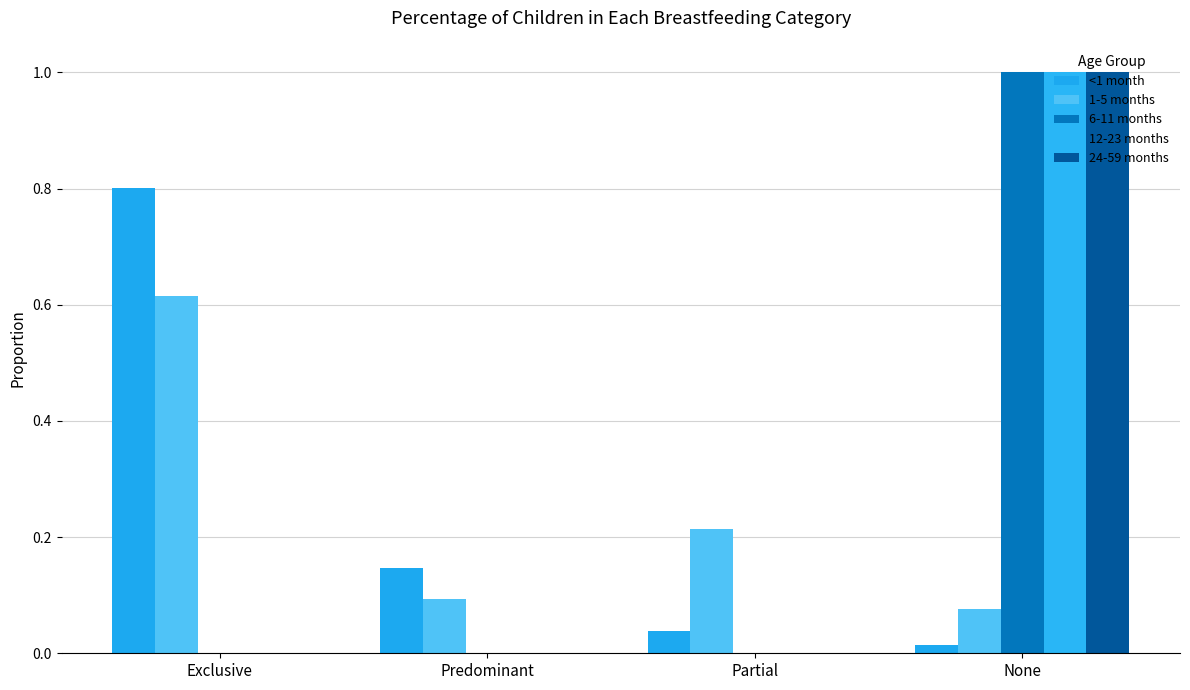

How many groups of bars are there?

4